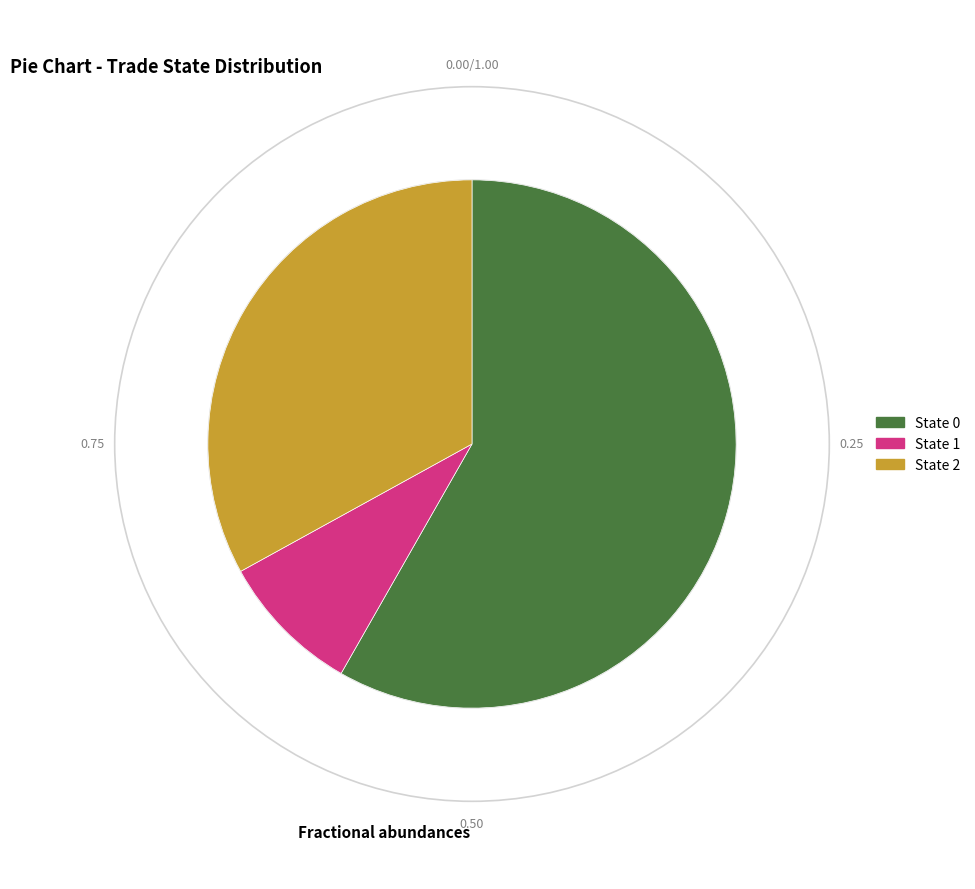

Combined, do State 0 and State 2 account for over 50%?

Yes